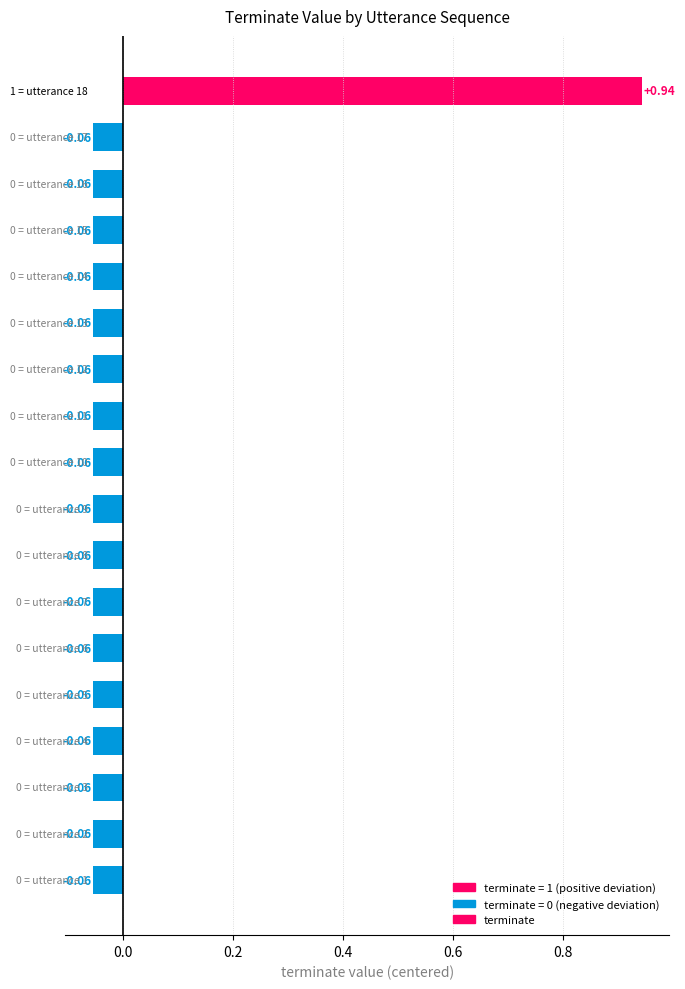

What is the difference between the maximum and minimum values?

1.0